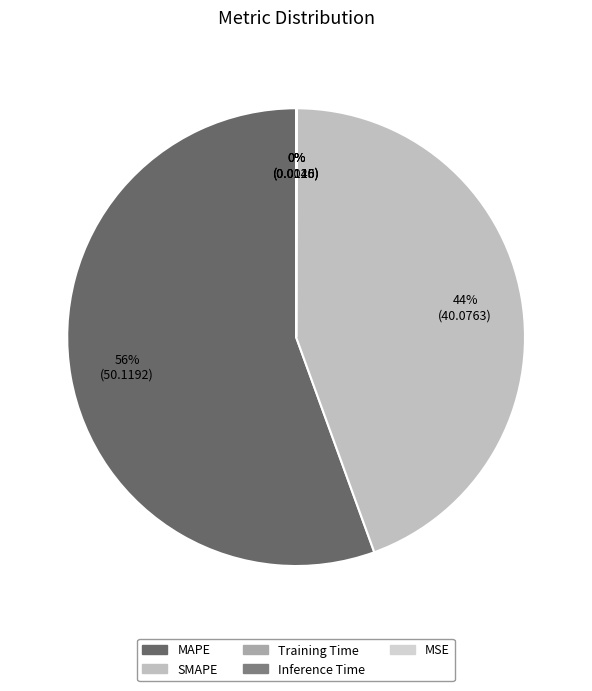

The Training Time slice represents 0% of the pie. True or false?

True